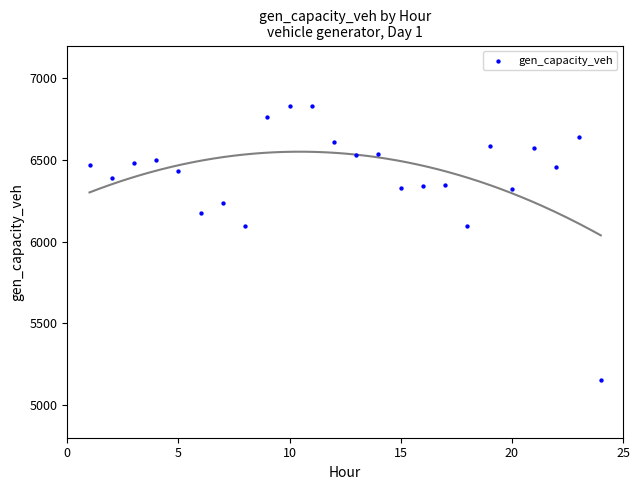

What is the range of X values (max minus min)?

23.0